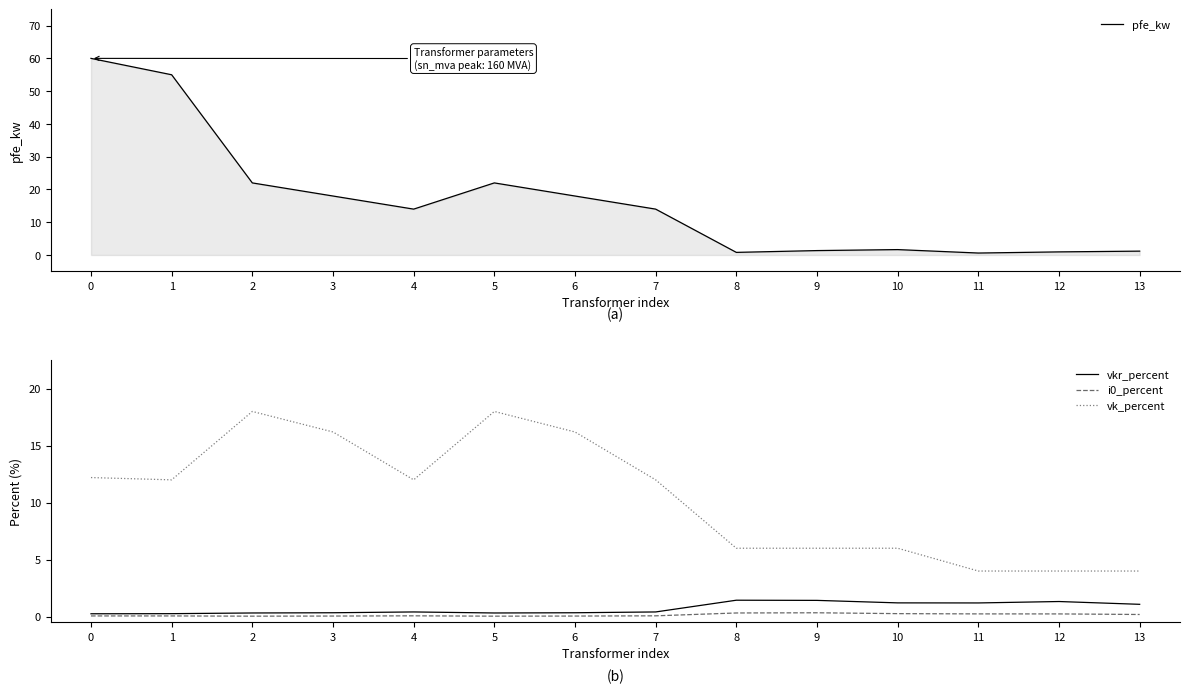

At which label does vkr_percent reach its peak?

8